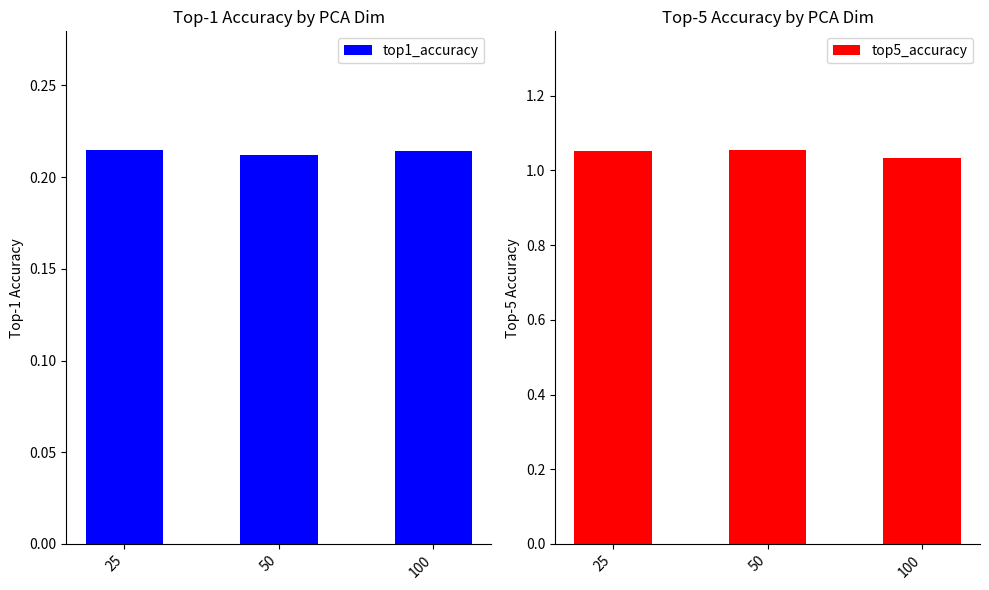

At which label is top1_accuracy closest to 0?

50